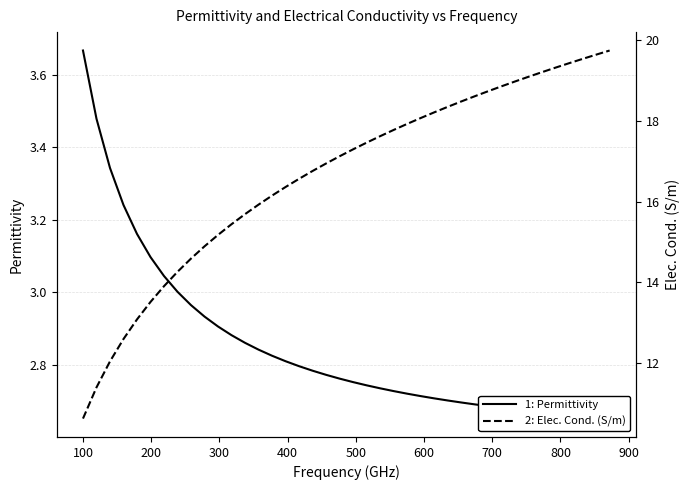

Is it true that Elec. Cond. (S/m) equals 22.8 at 800?

False